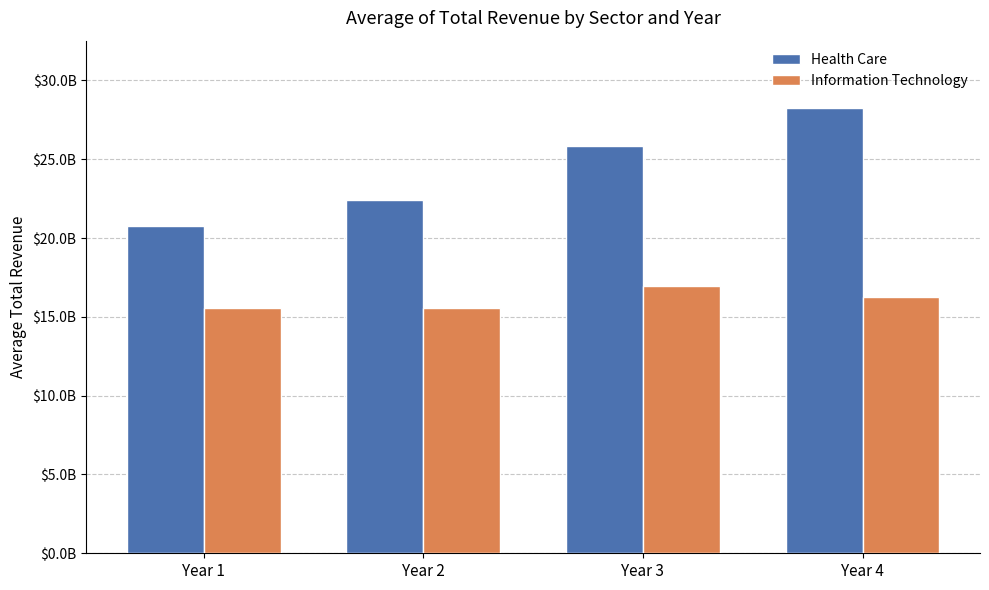

What are all the series names shown in the legend?

Health Care, Information Technology